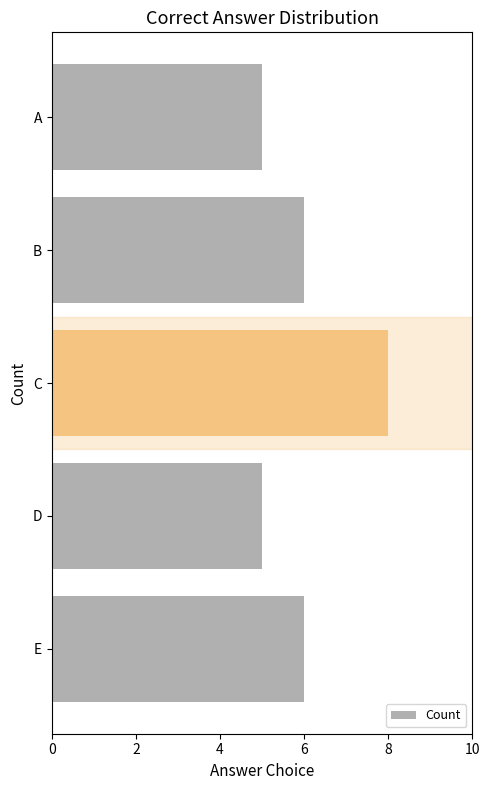

What is the value of the 1st bar from the top?

5